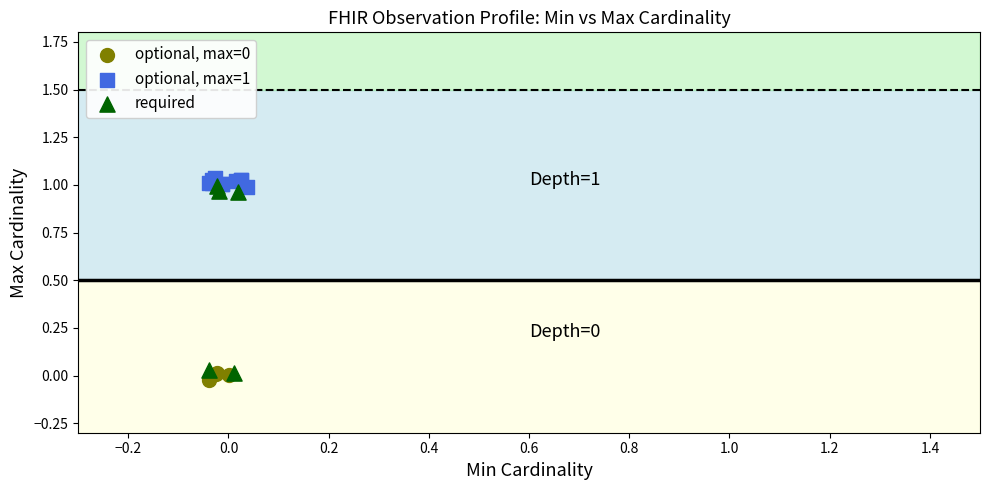

Which series reaches the maximum Y coordinate?

optional, max=1